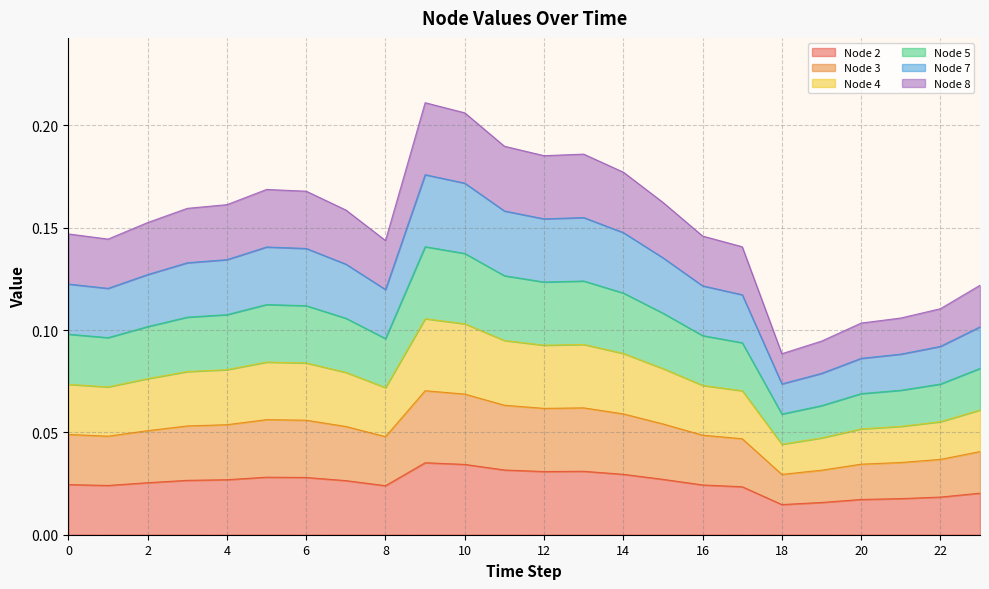

Rank the series by their average value, from highest to lowest.

Node 8, Node 7, Node 5, Node 4, Node 3, Node 2